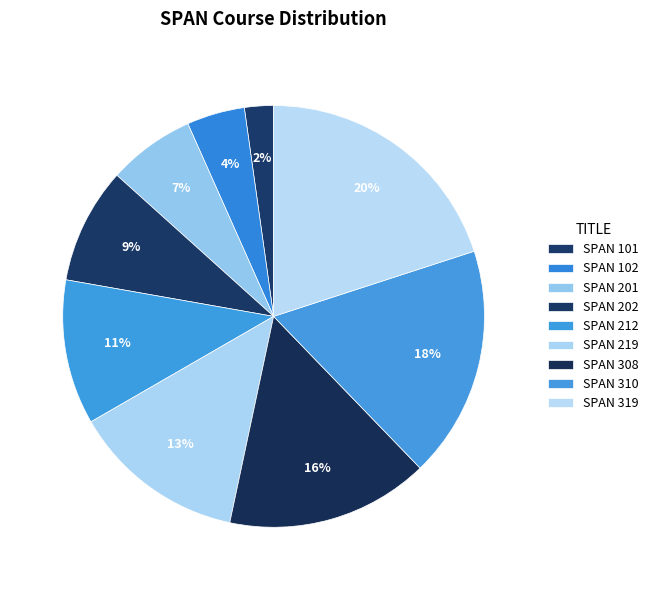

Count the number of slices in the pie.

9